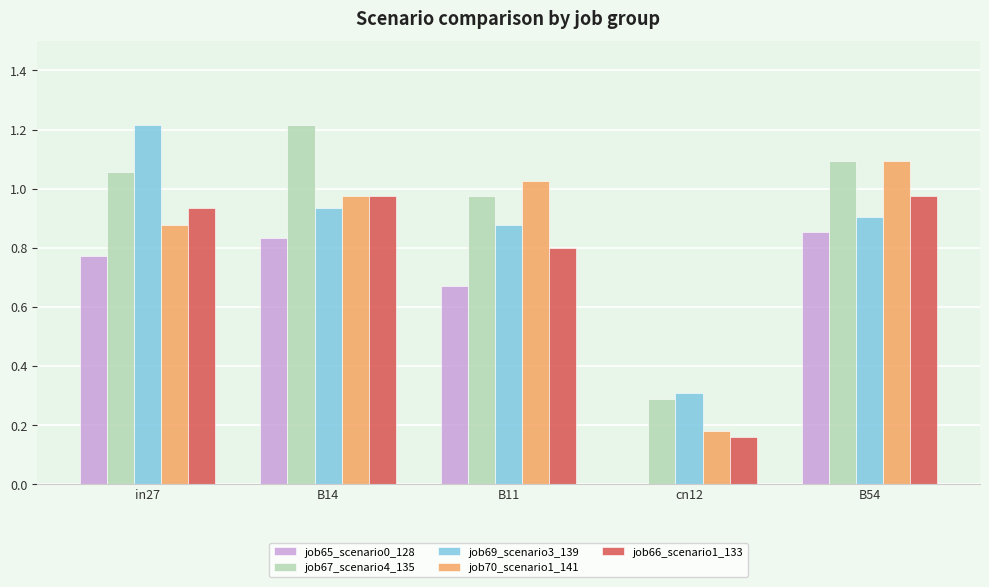

Which series has the largest total across all categories?

job67_scenario4_135